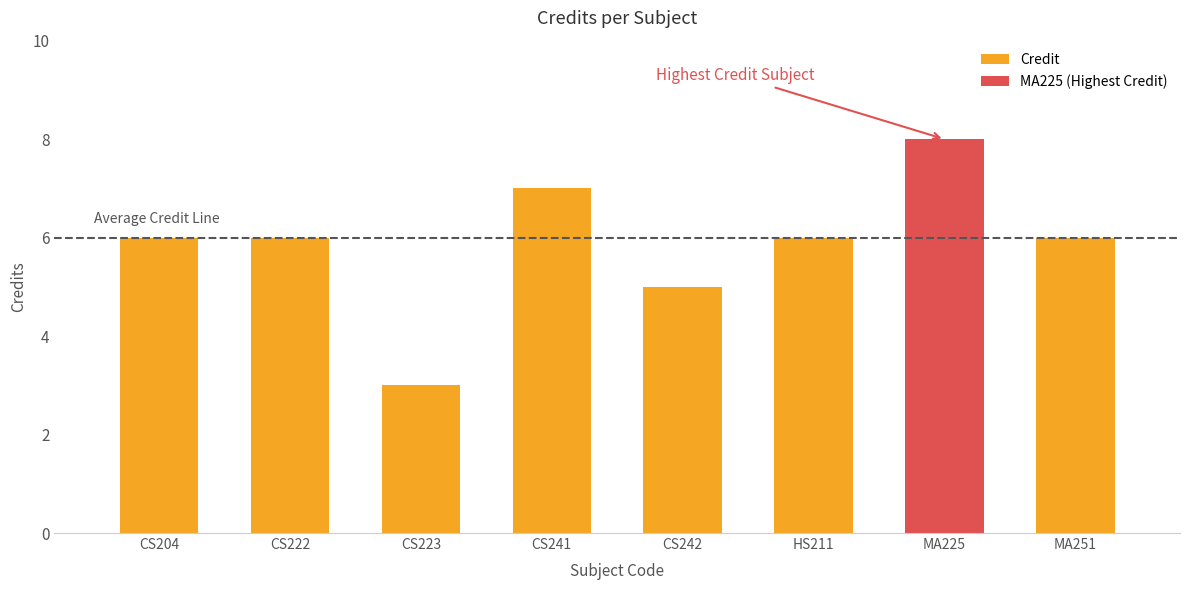

Read the value at HS211.

6